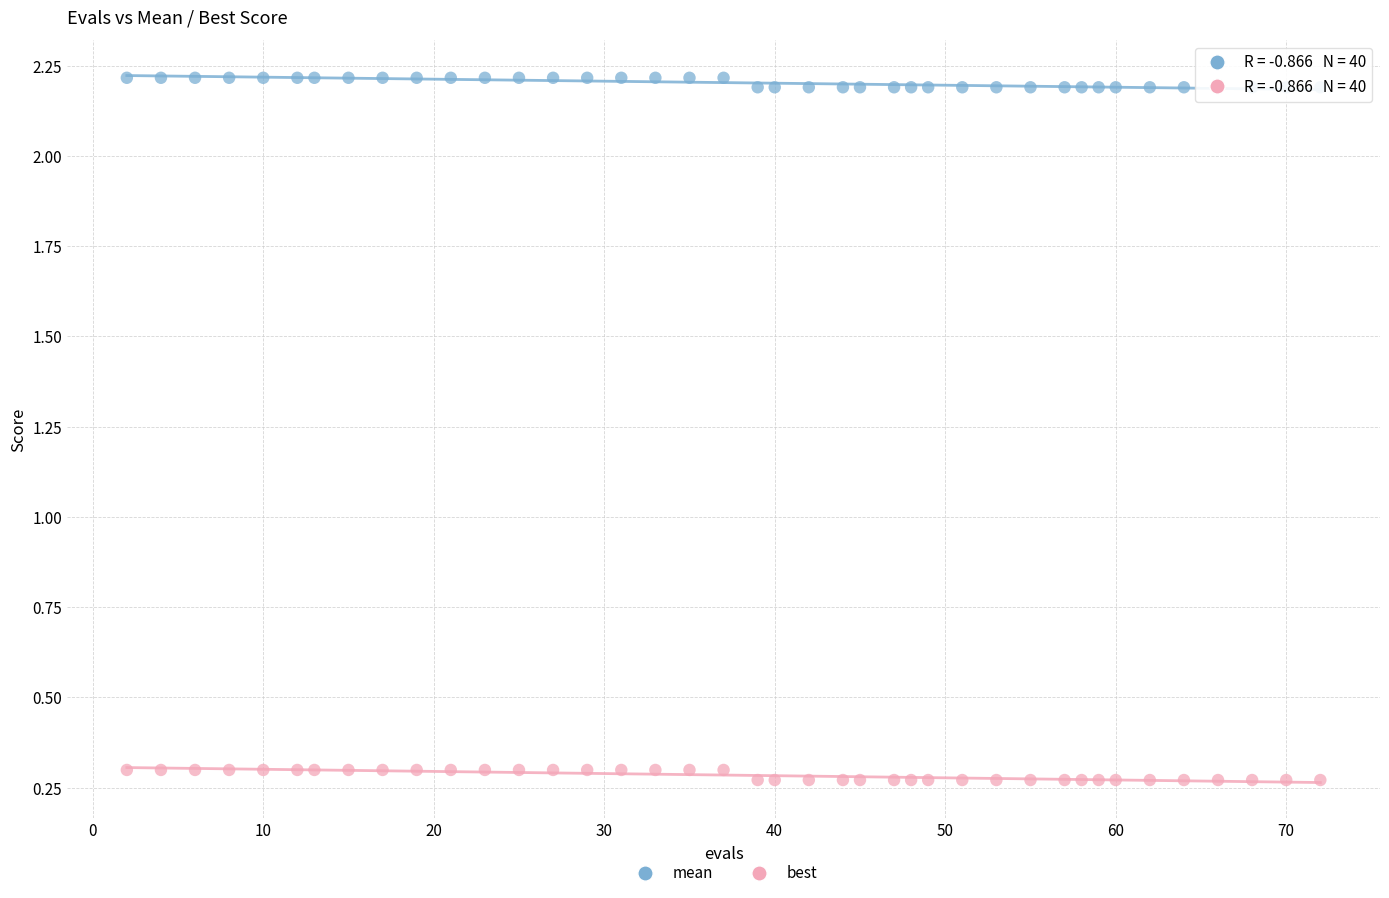

Across all data points, what is the range of X values (max minus min)?

70.0